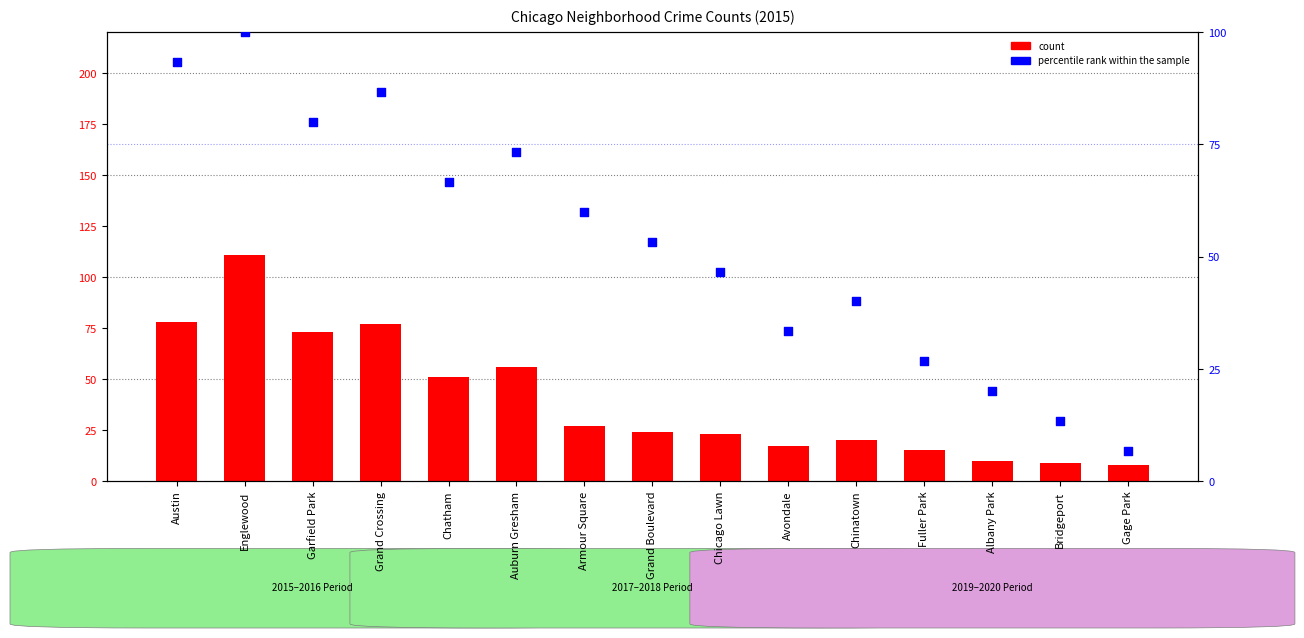

Which series has the largest total across all categories?

percentile rank within the sample